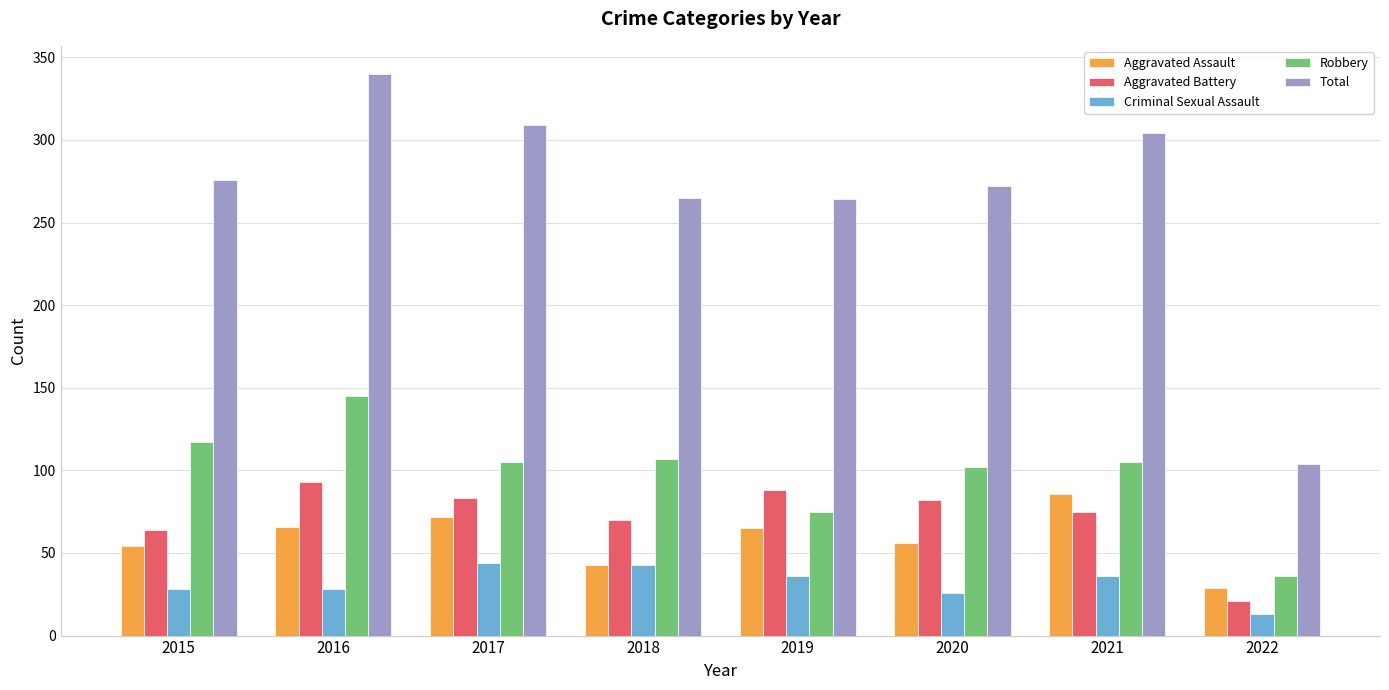

What is the approximate value of Robbery at 2020?

102